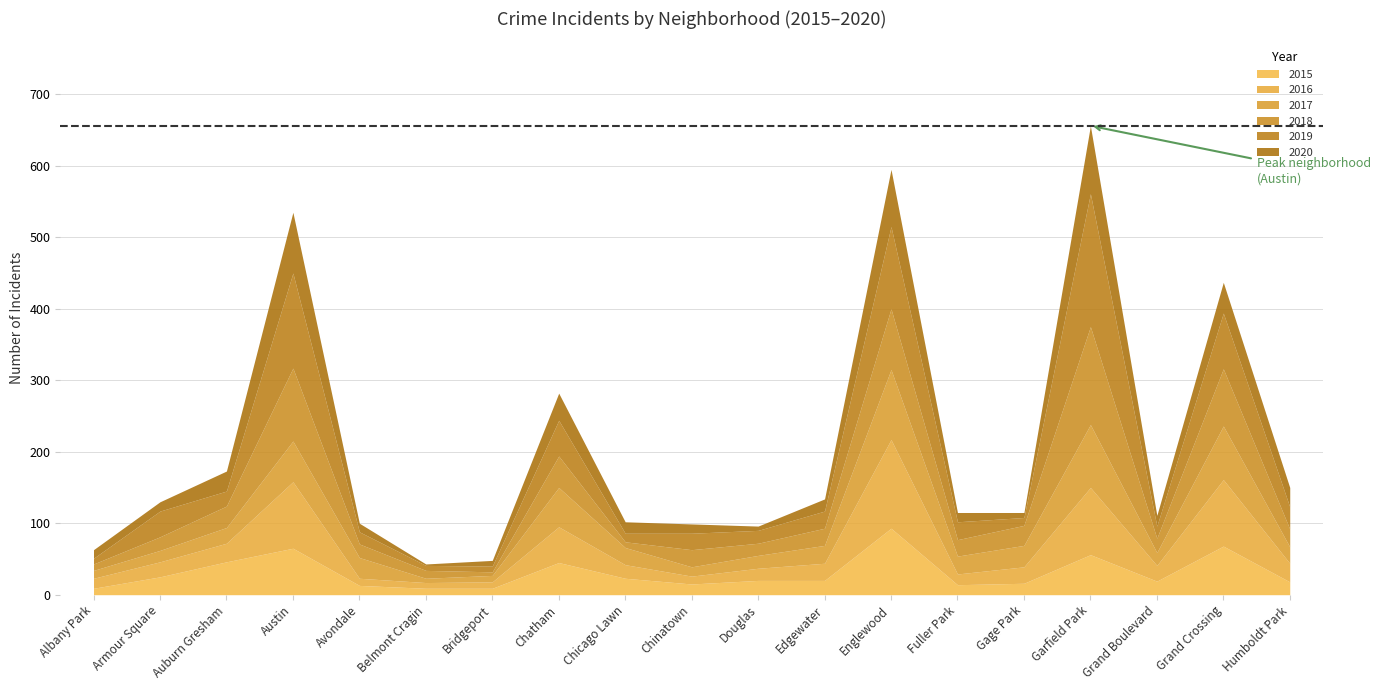

Is the value of 2015 at Grand Crossing greater than the value of 2016 at Chicago Lawn?

Yes